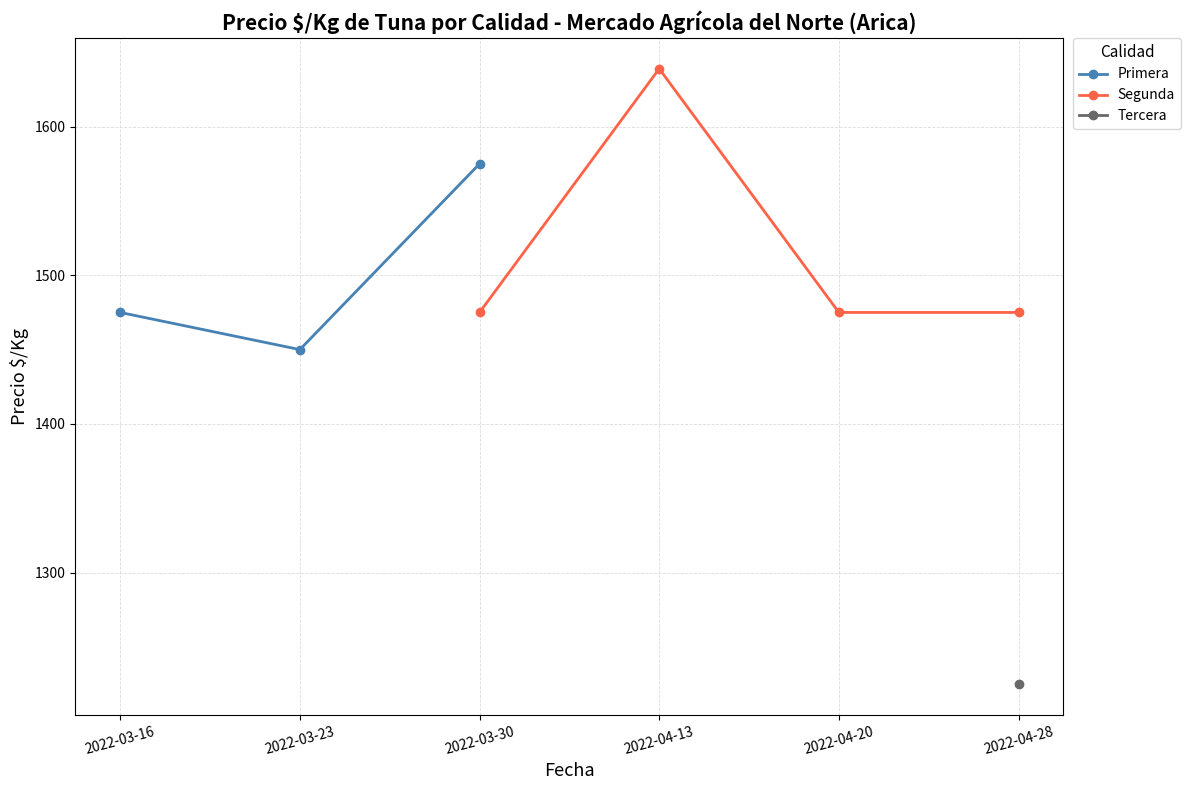

The Primera series shows 2379 at 2022-03-23. True or false?

False